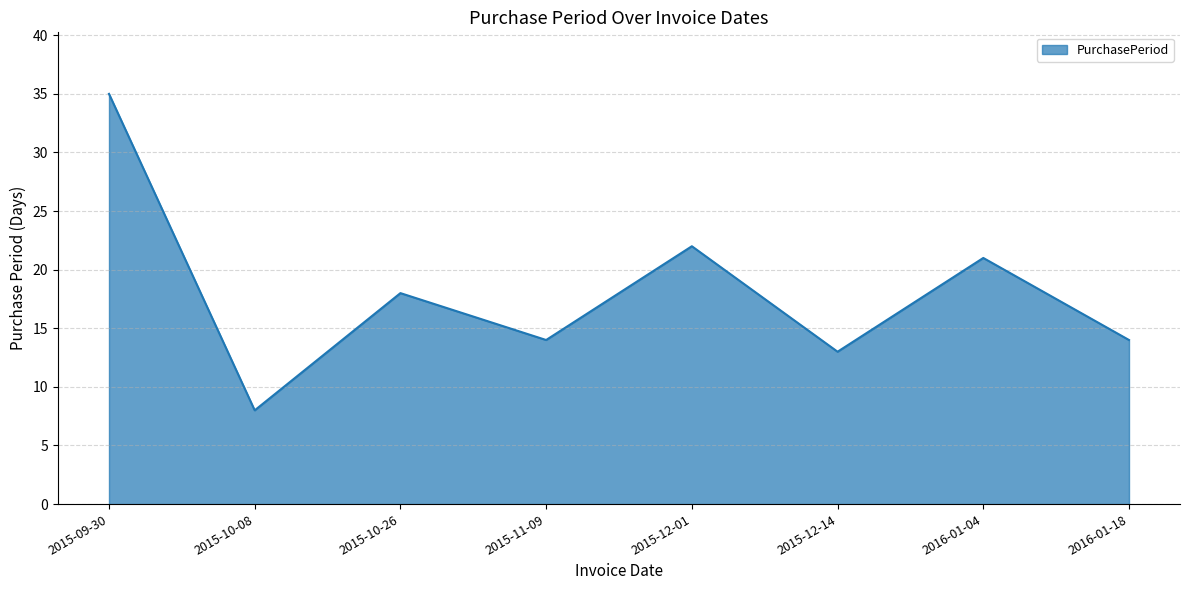

The chart shows a value of 8 at 2015-10-08. True or false?

True